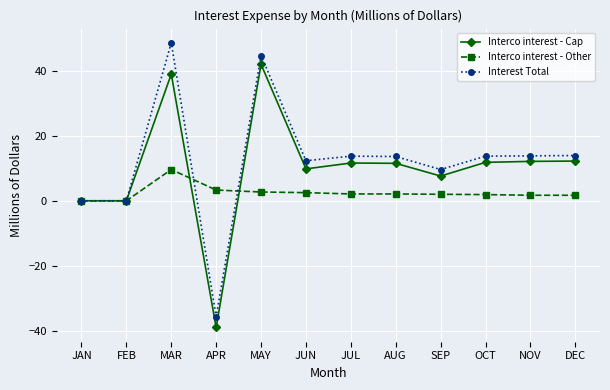

What is the sum of the Interco interest - Other values at DEC and FEB?

1.7